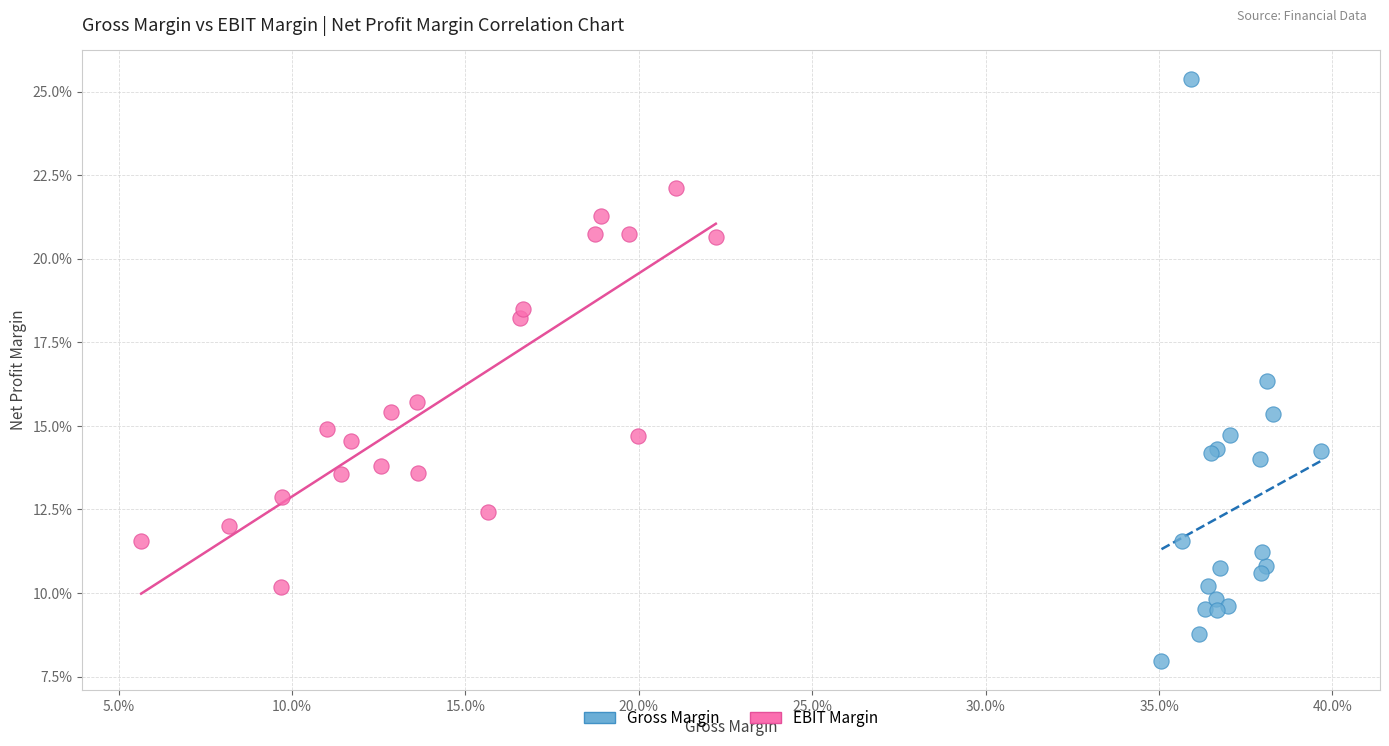

What are all the series names shown in the legend?

Gross Margin, EBIT Margin